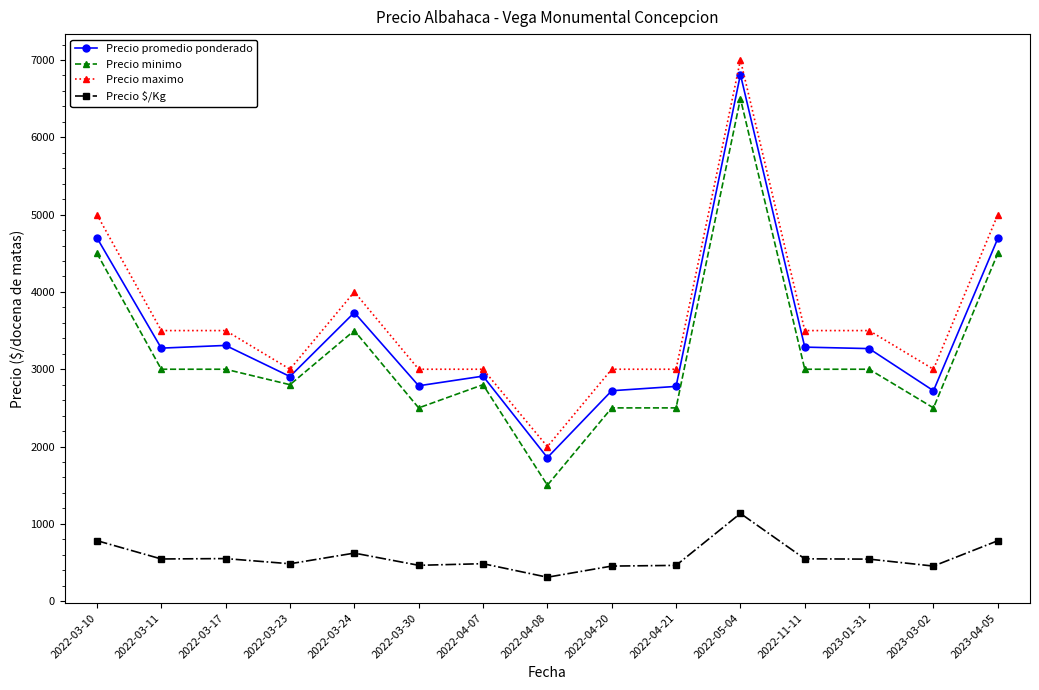

Is the value of Precio promedio ponderado at 2023-03-02 greater than the value of Precio $/Kg at 2022-05-04?

Yes